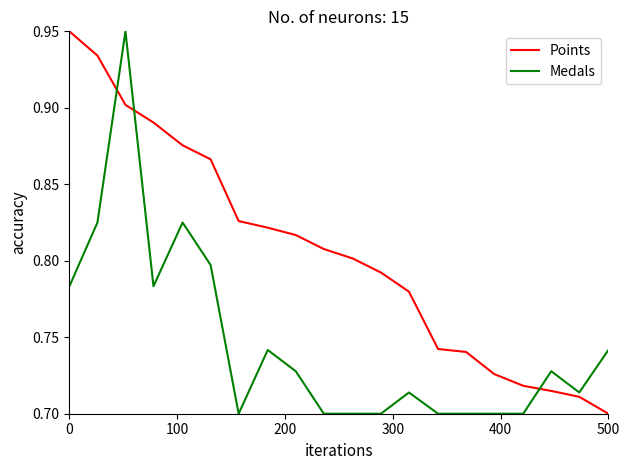

True or false: Medals and Points intersect in this chart.

True